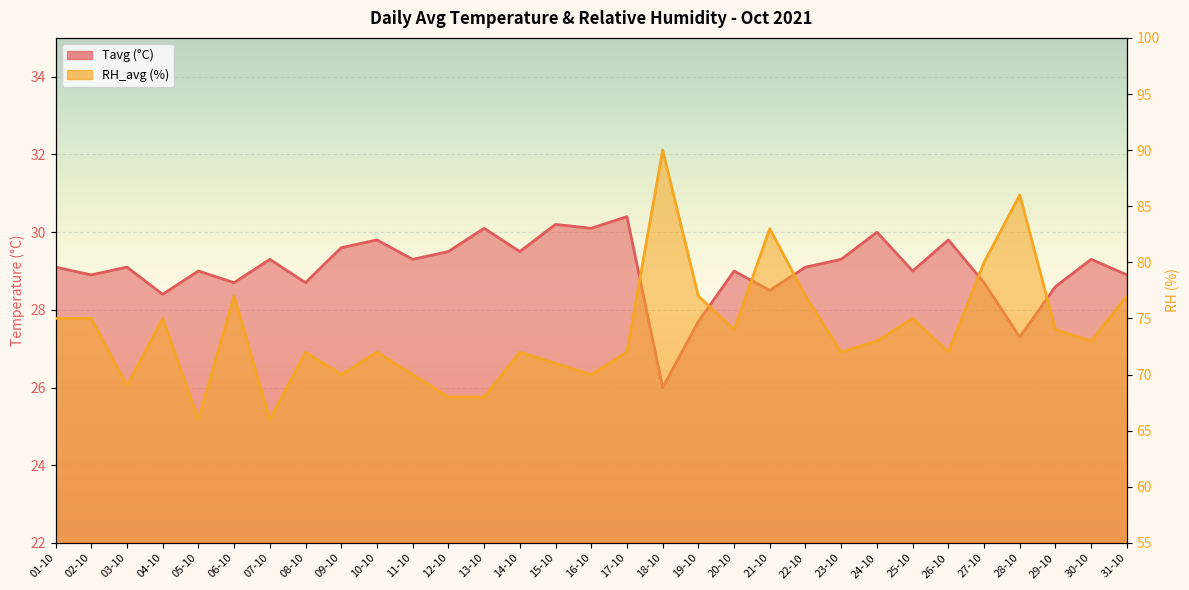

True or false: Tavg and RH_avg intersect in this chart.

False